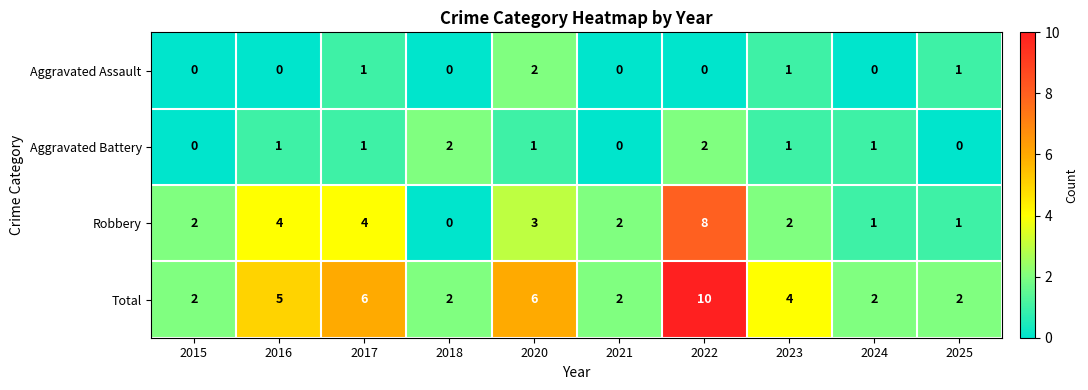

True or false: Aggravated Assault has a value of 0 at 2022.

True